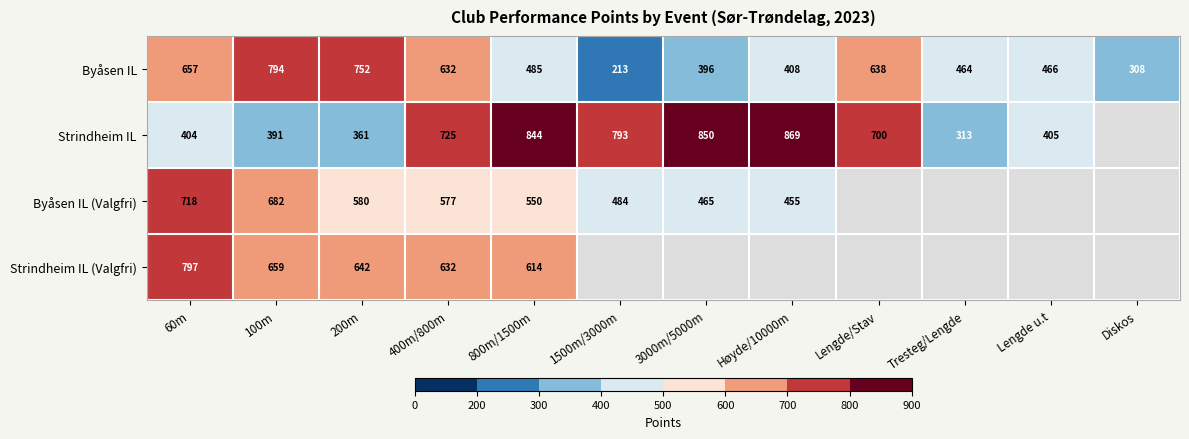

True or false: Strindheim IL has a value of 104.9 at Lengde u.t.

False